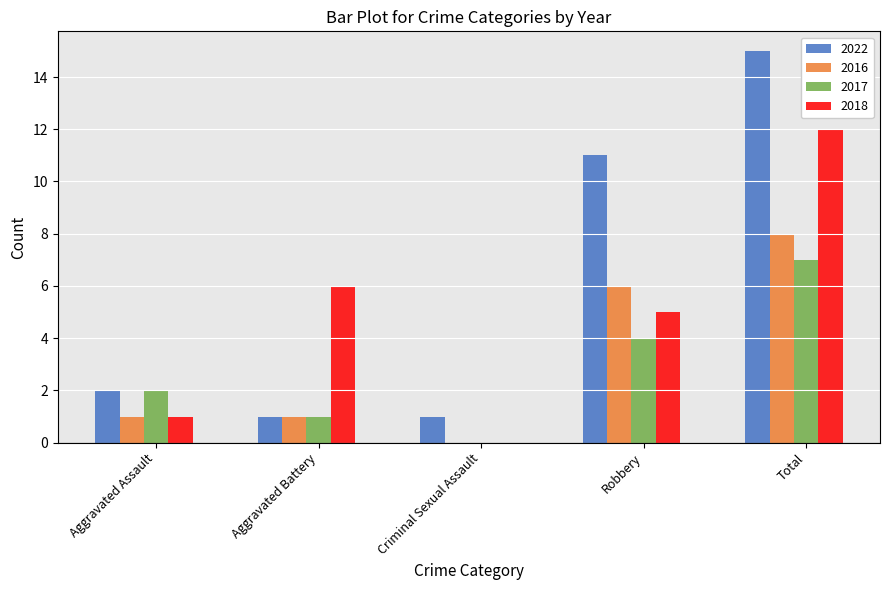

Is it true that 2017 equals 1 at Aggravated Battery?

True